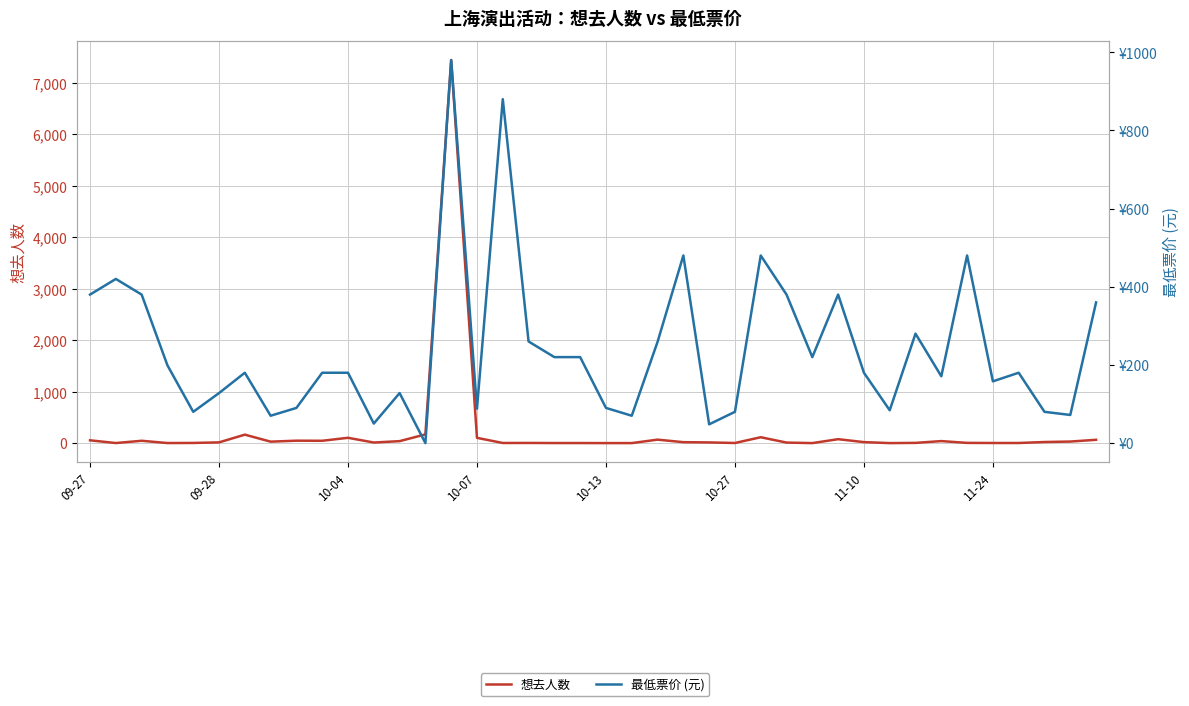

What is the total value across all series at 26?

594